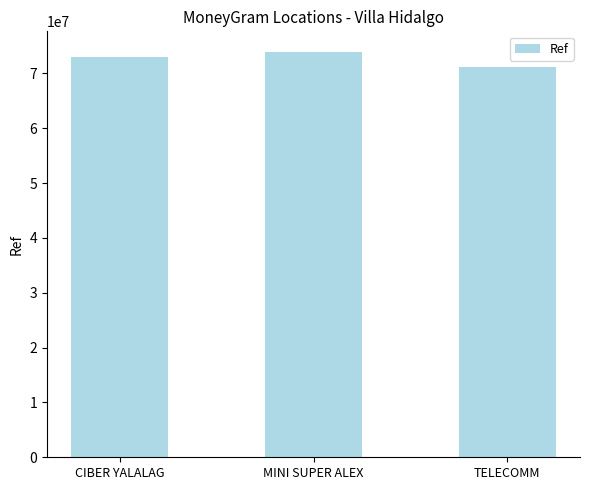

Which label corresponds to the largest value in the chart?

MINI SUPER ALEX